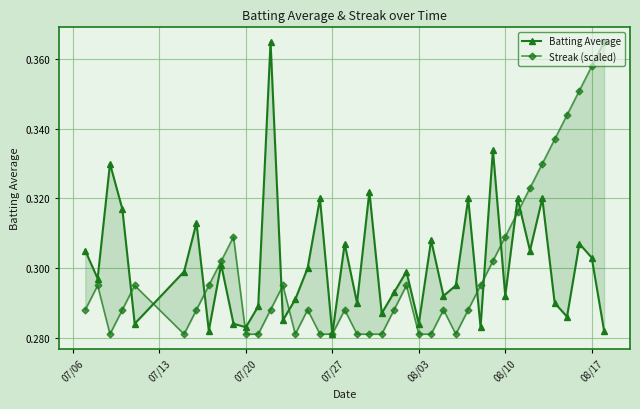

Is the value of Streak (scaled) at 12 greater than the value of Batting Average at 16?

No